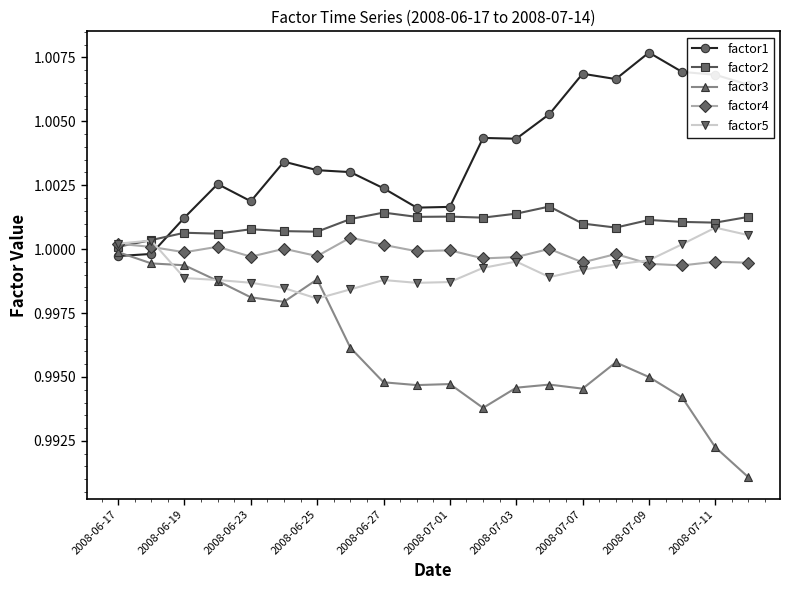

Which series ends up on top after the final intersection of factor1 and factor5?

factor1